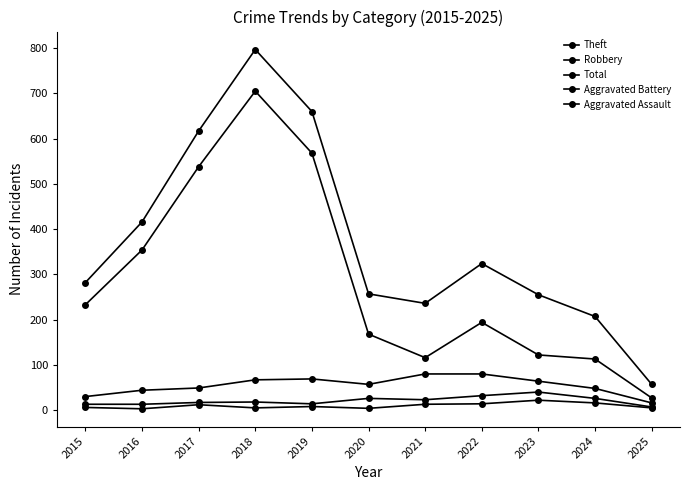

Is this an area chart (filled region under the line)?

No